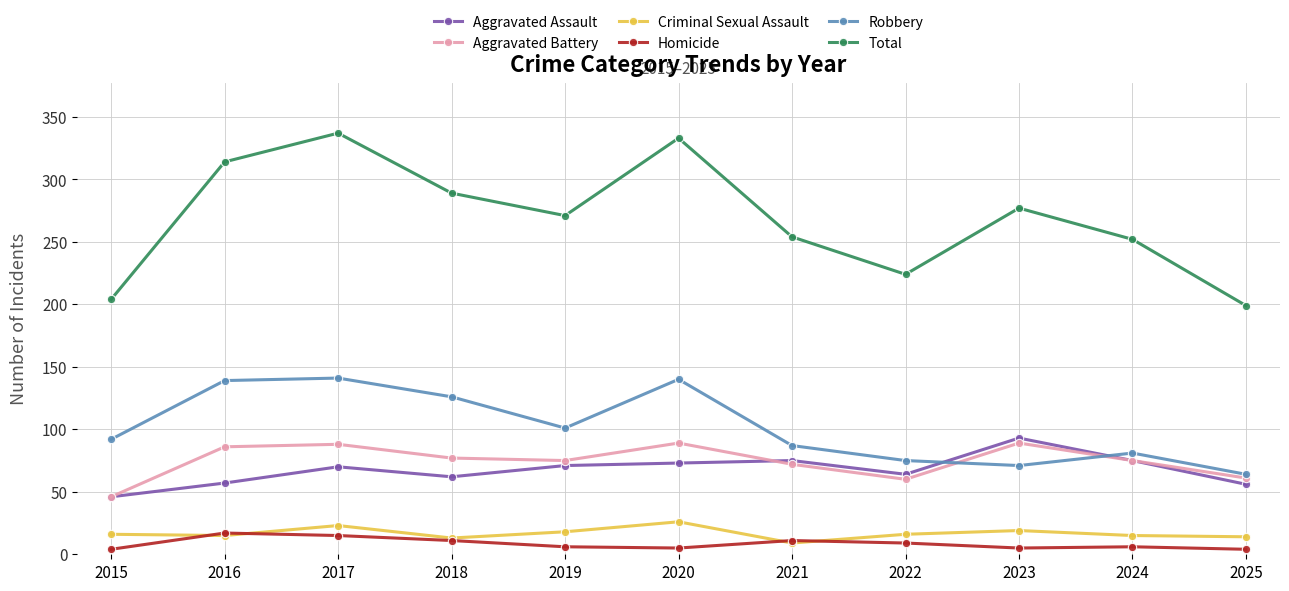

What is the value of the Robbery point at the 7th from the left?

87